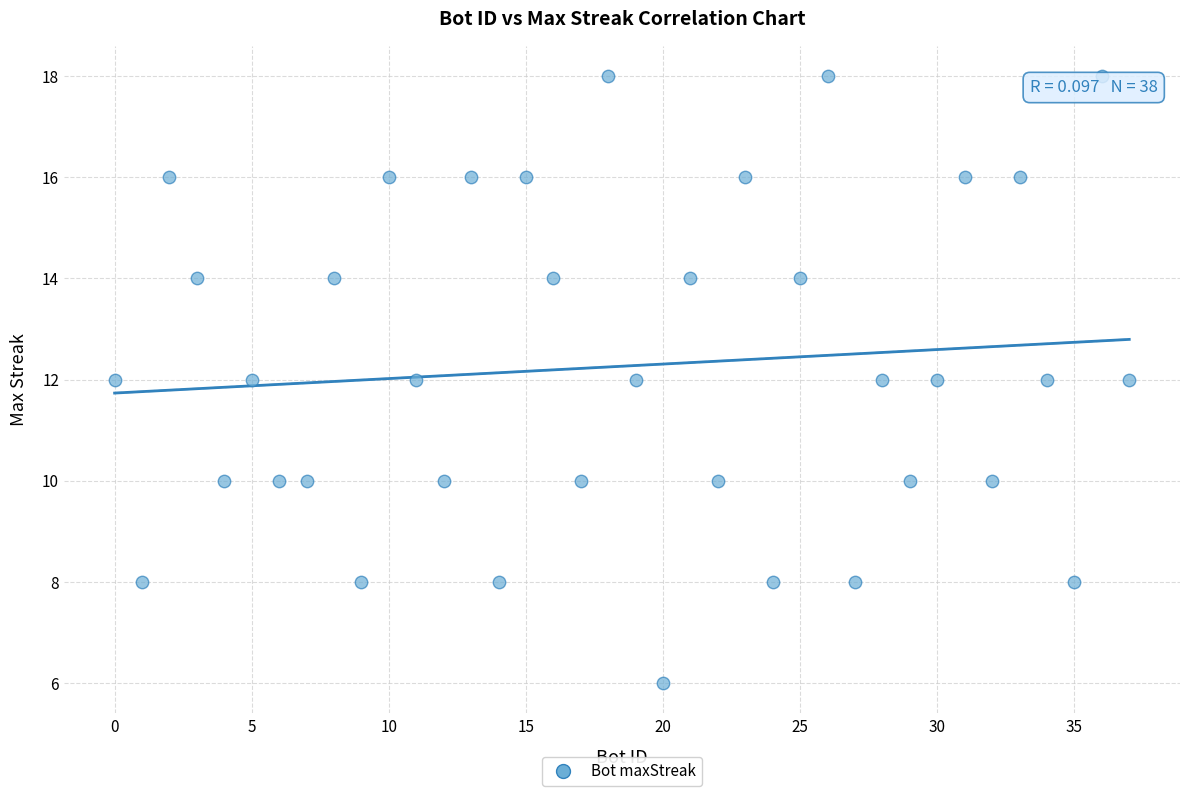

What is the range of Y values (max minus min)?

12